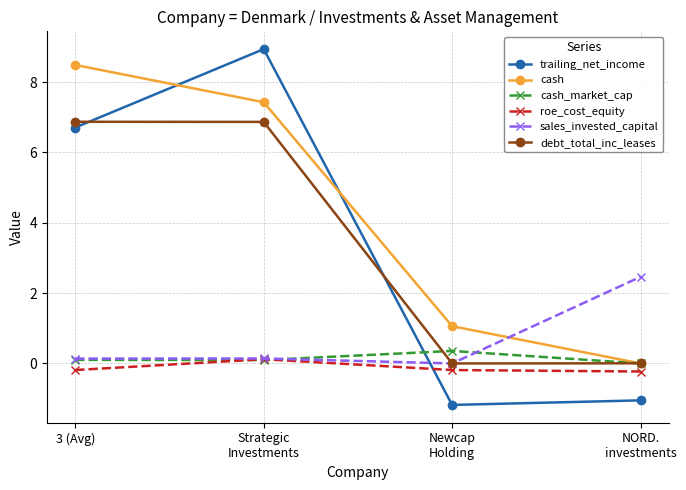

True or false: cash_market_cap has more than 1 points higher than both neighbors.

False